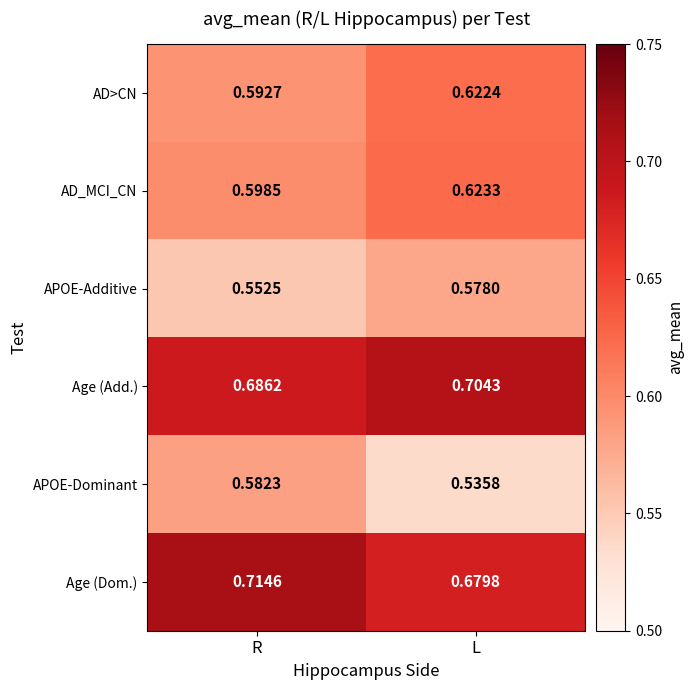

At R, list the series in order from smallest to largest.

APOE-Additive, APOE-Dominant, AD>CN, AD_MCI_CN, Age (Add.), Age (Dom.)